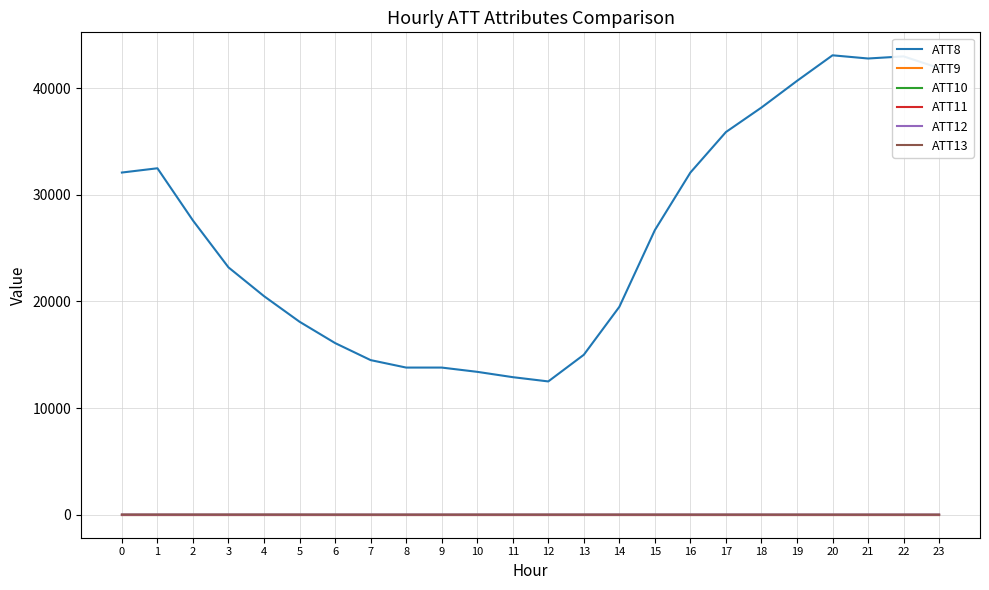

Does the chart have visible grid lines?

Yes